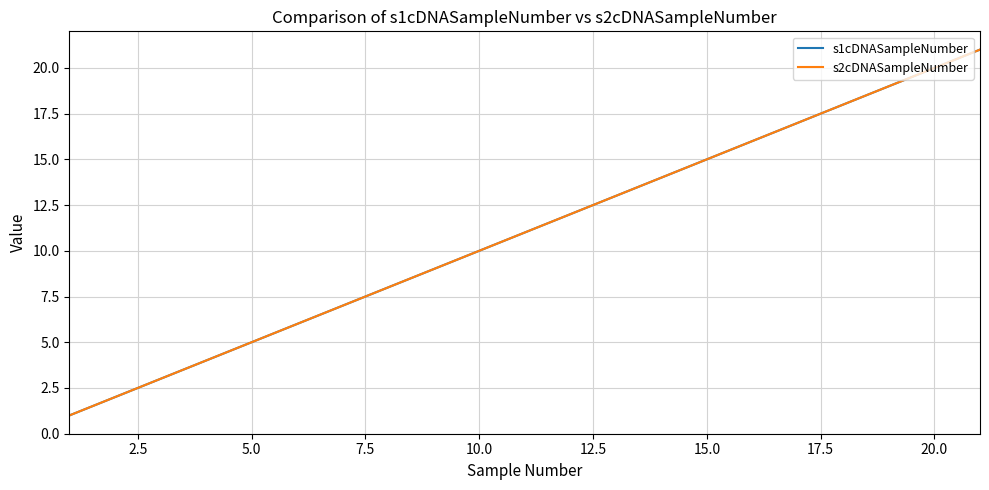

Is this an area chart (filled region under the line)?

No